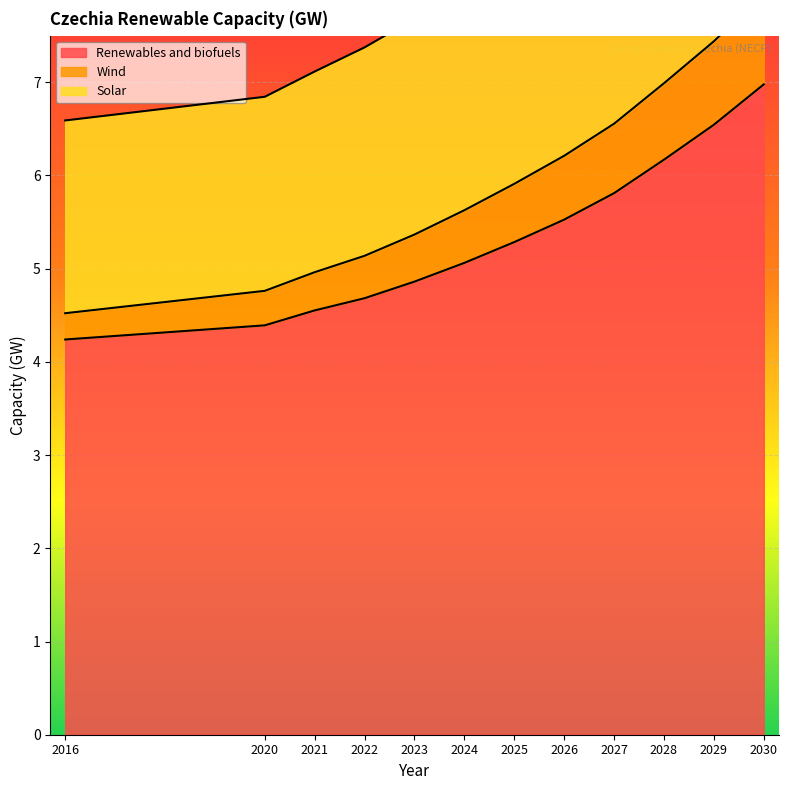

The Renewables and biofuels series shows 2.8 at 2024. True or false?

False